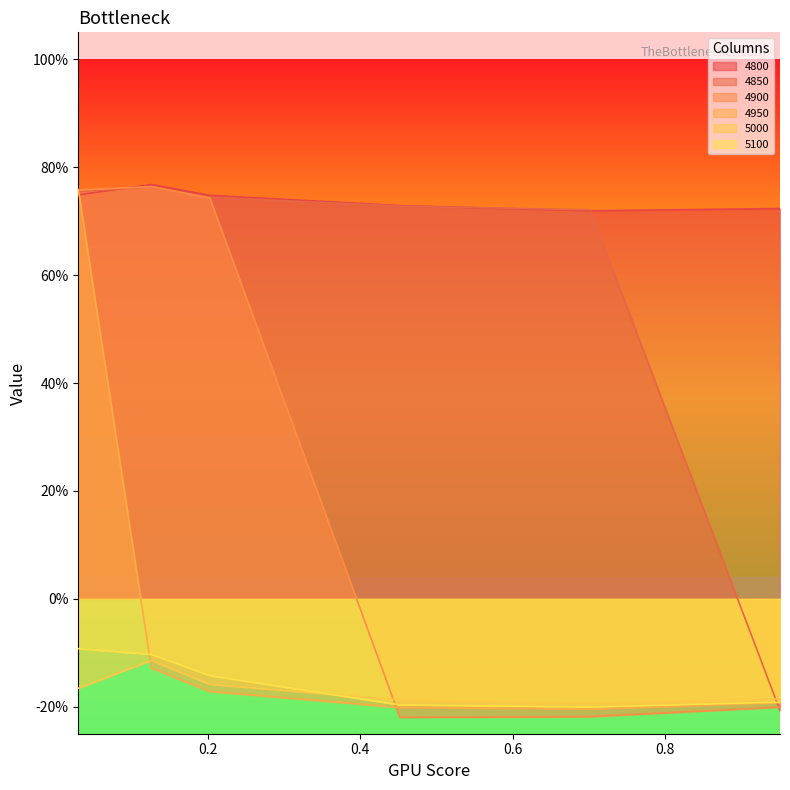

Reading left to right, extract all data points from this chart.

4800: 0.7	0.8	0.7	0.7	0.7	0.7
4850: 0.8	0.8	0.7	0.7	0.7	-0.2
4900: 0.8	0.8	0.7	-0.2	-0.2	-0.2
4950: 0.8	-0.1	-0.2	-0.2	-0.2	-0.2
5000: -0.2	-0.1	-0.2	-0.2	-0.2	-0.2
5100: -0.1	-0.1	-0.1	-0.2	-0.2	-0.2